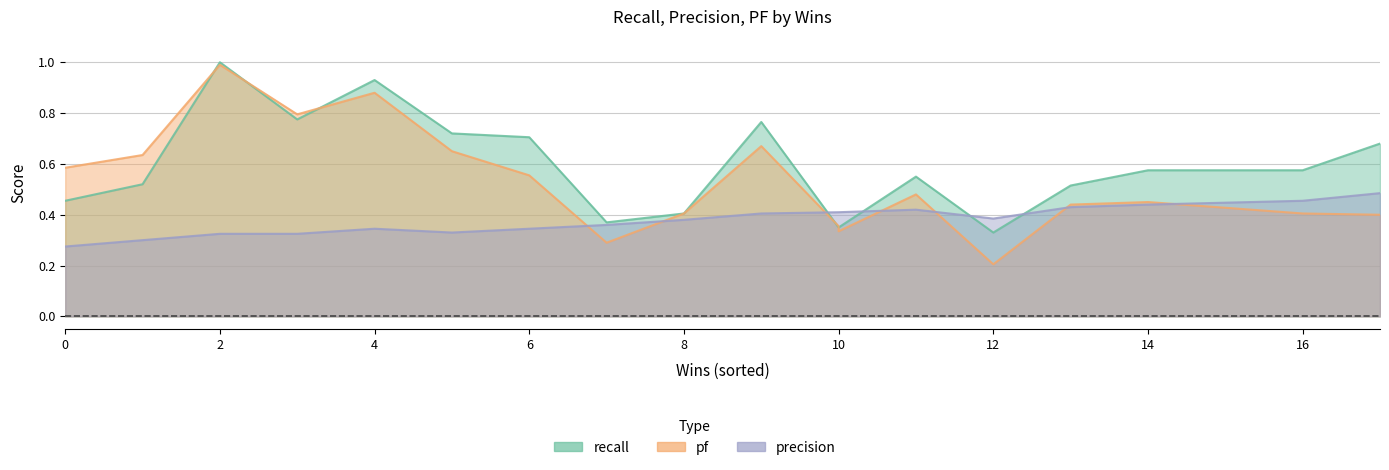

Which has a higher value, 7 or 11?

11